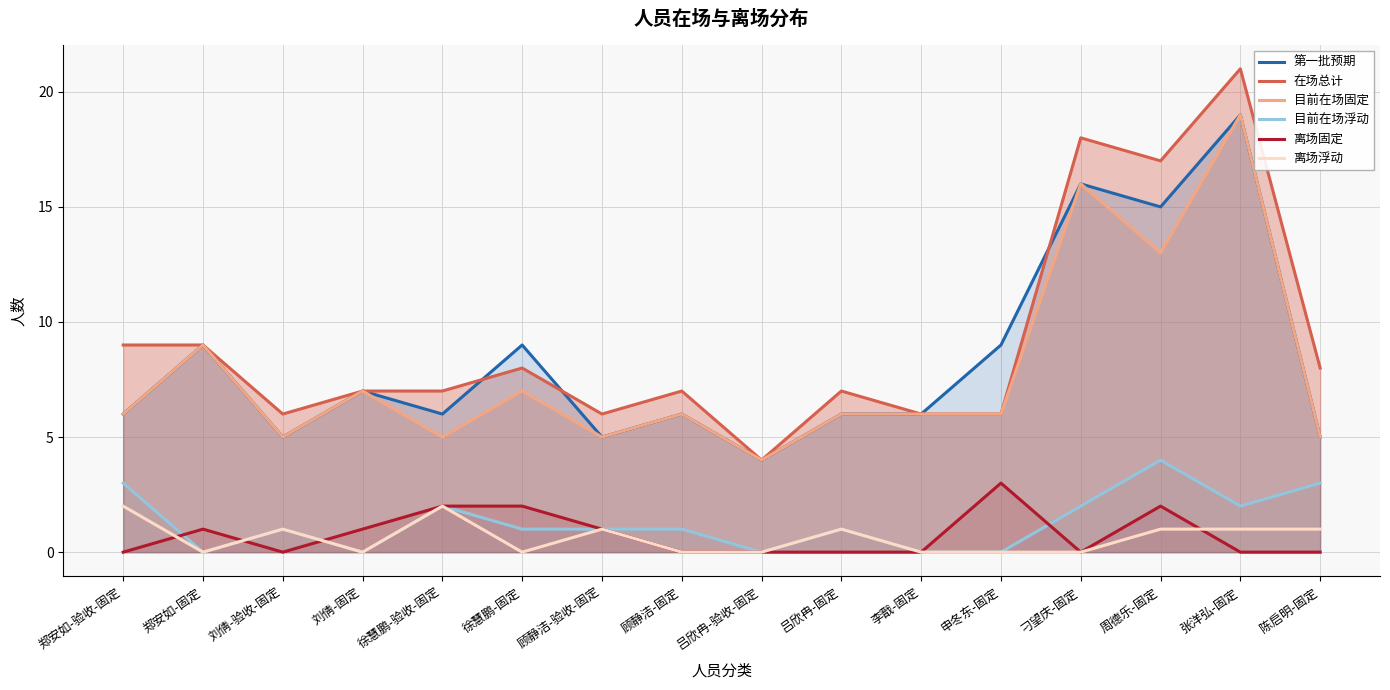

At which category does 目前在场浮动 reach its first local peak?

刘倩-验收-固定